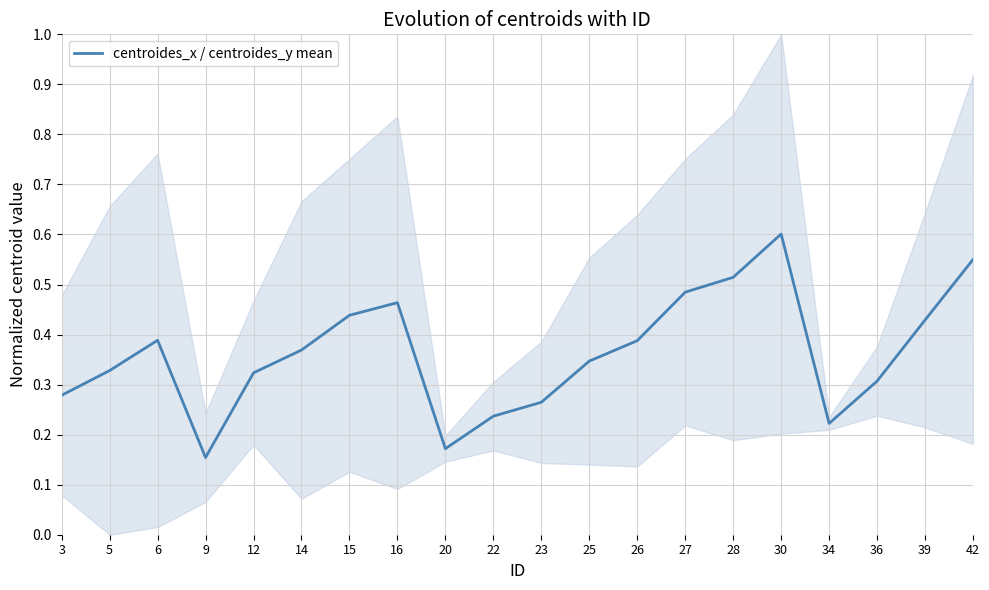

What is the greatest value displayed?

0.6